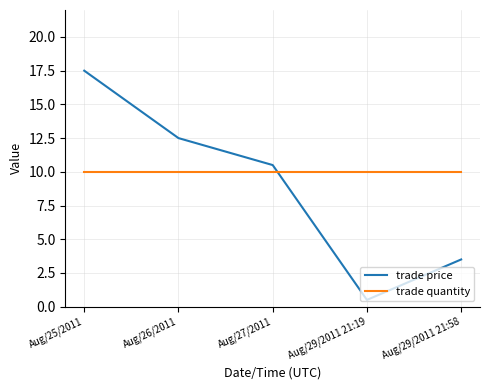

True or false: trade quantity and trade price cross at least once.

True